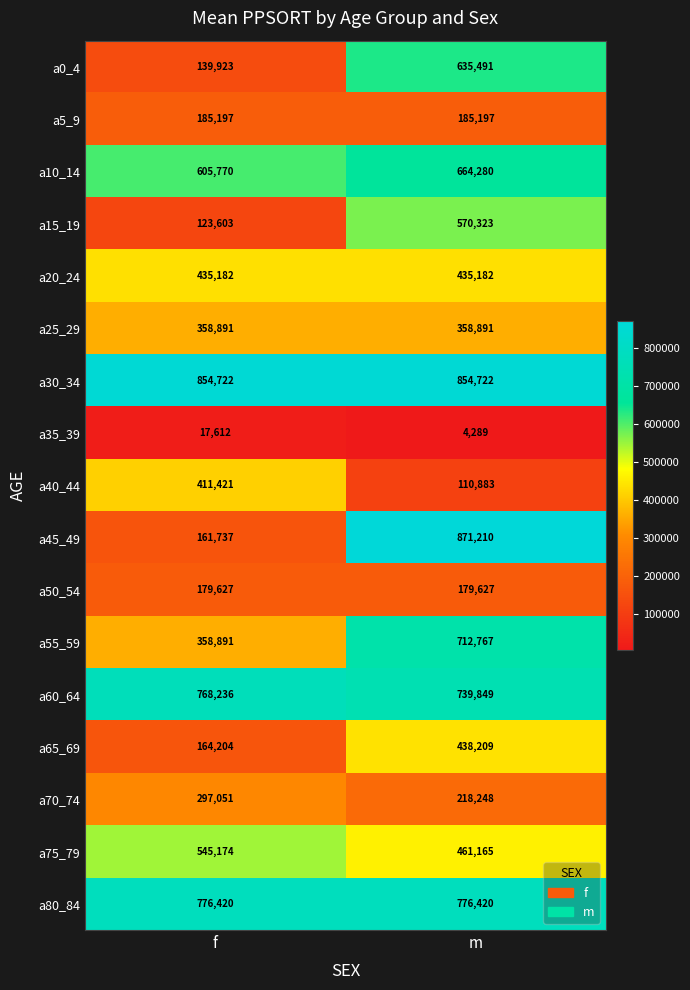

What is the spread (max minus min) of values at m?

866921